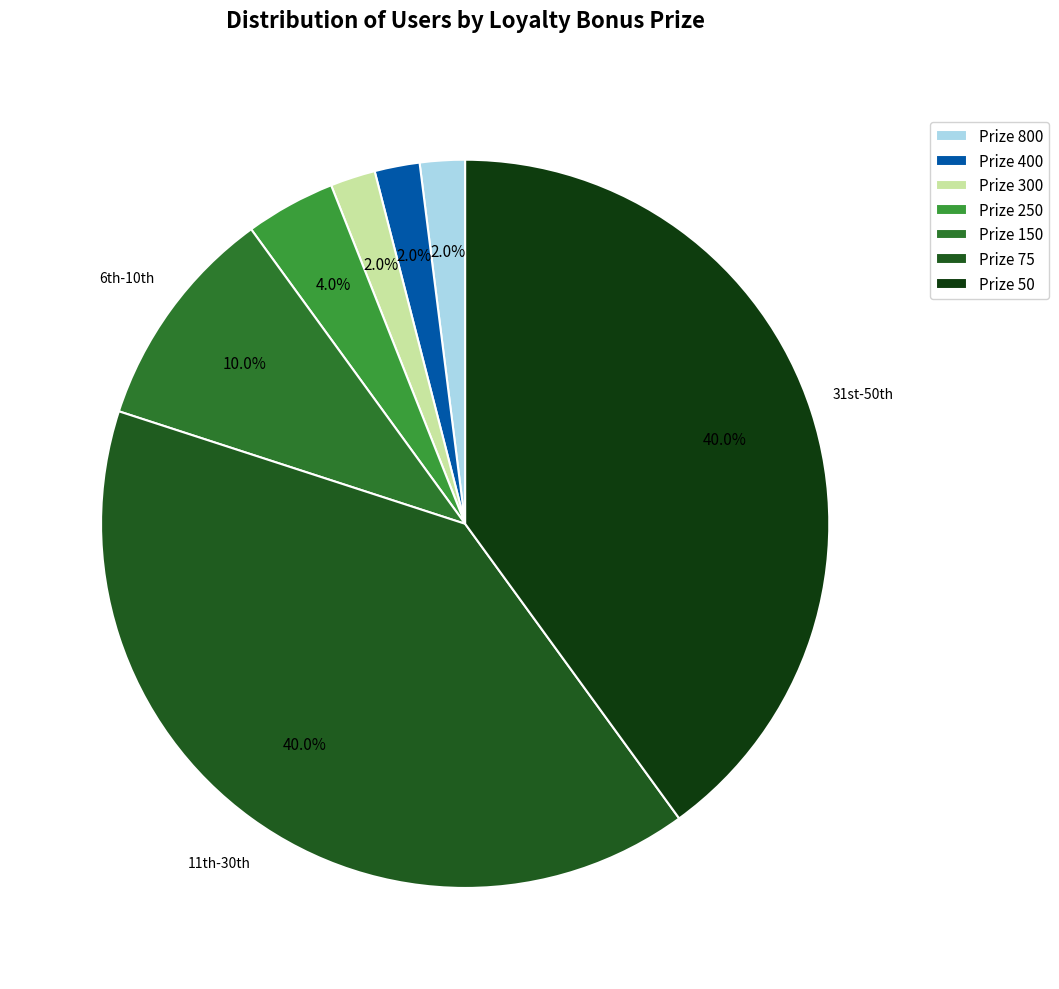

Rank the categories by value from lowest to highest.

800, 400, 300, 250, 150, 75, 50